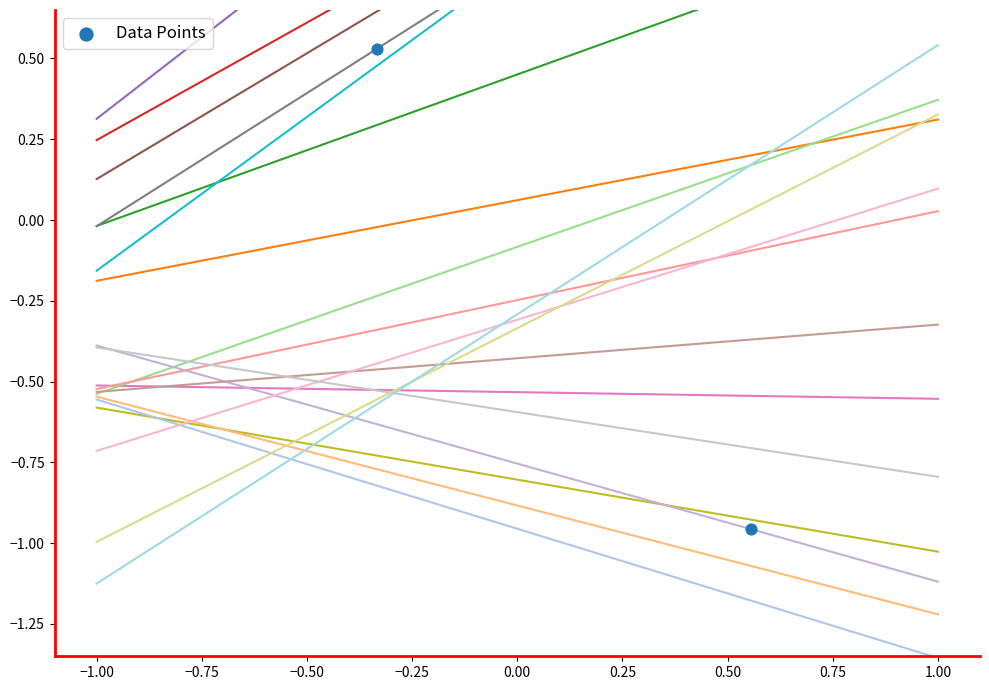

What is the change in value from −1.25 to −1.00?

-0.4